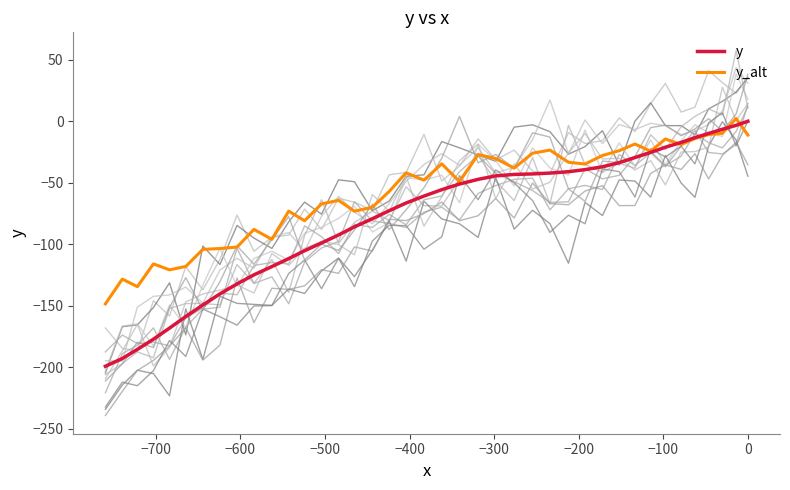

Rank the series by their maximum value, from lowest to highest.

y, y_alt